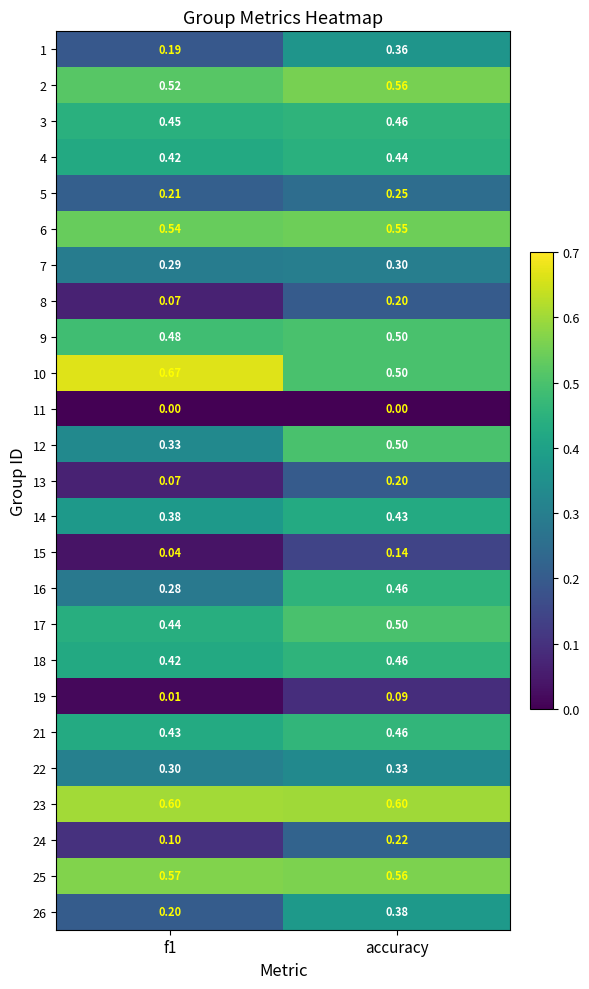

Which category has the highest value in the 7 series?

accuracy